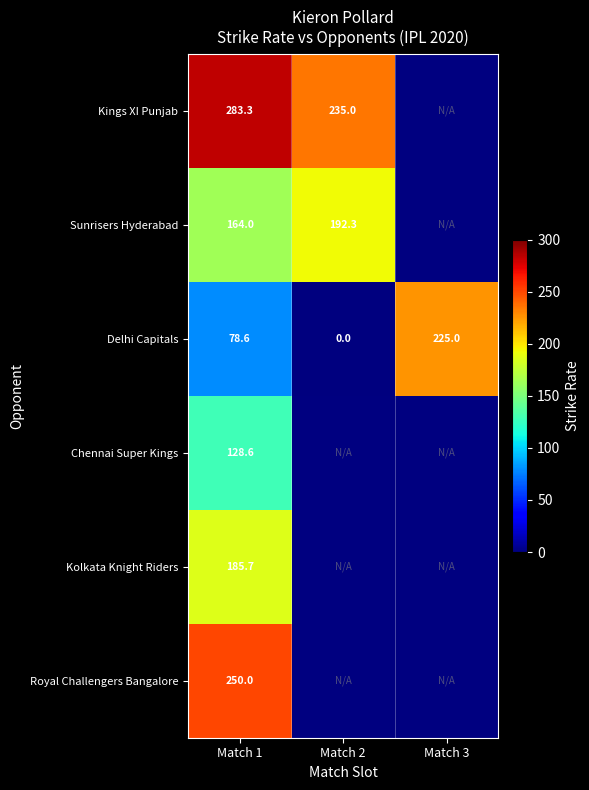

What is the spread (max minus min) of values at Match 1?

204.7